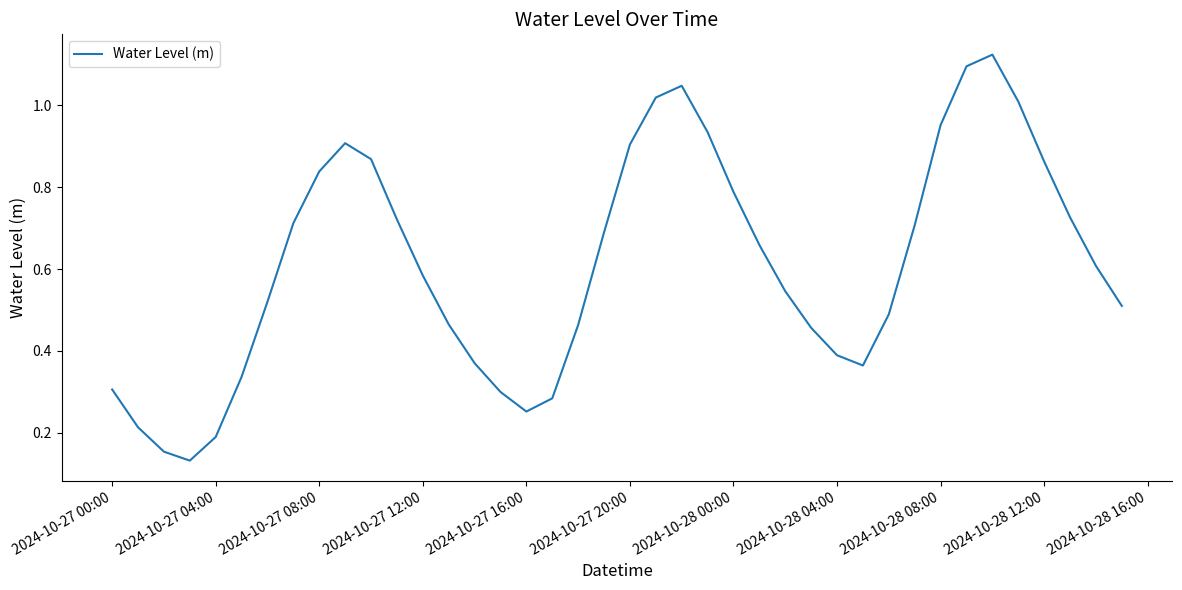

Count the number of categories in the chart.

40